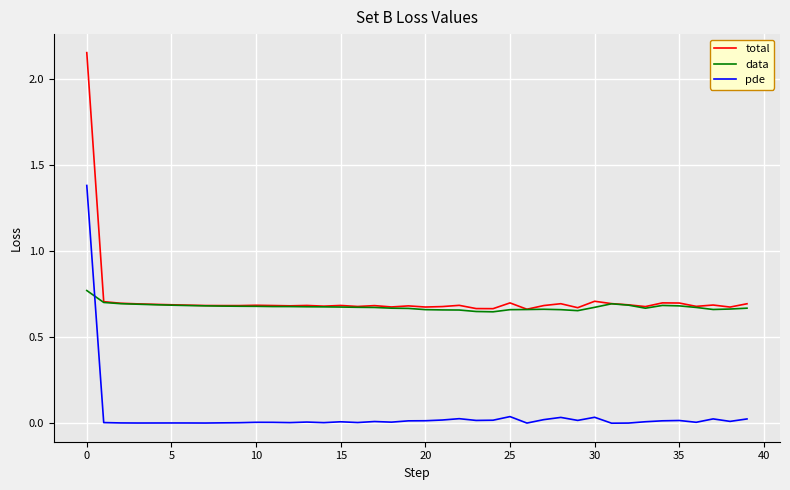

True or false: pde and total cross at least once.

False